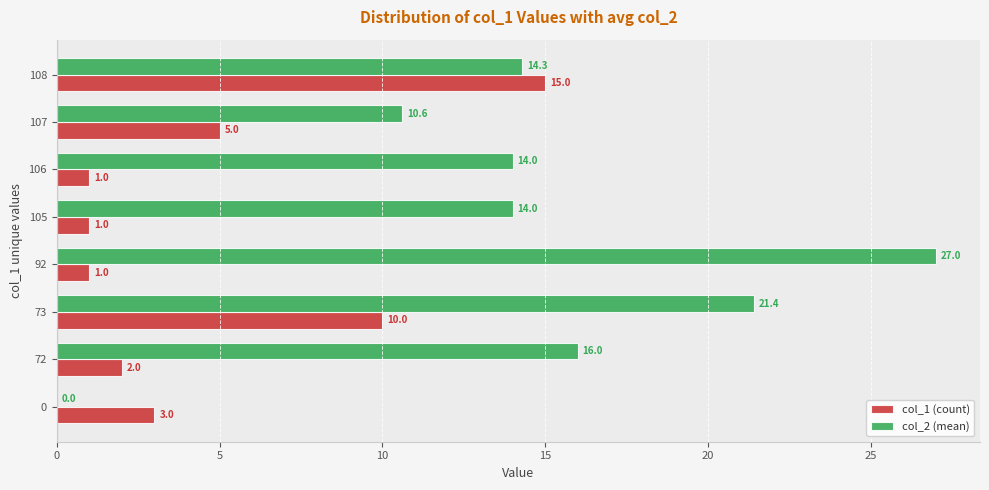

What value does the col_1 (count) series have at 107?

5.0